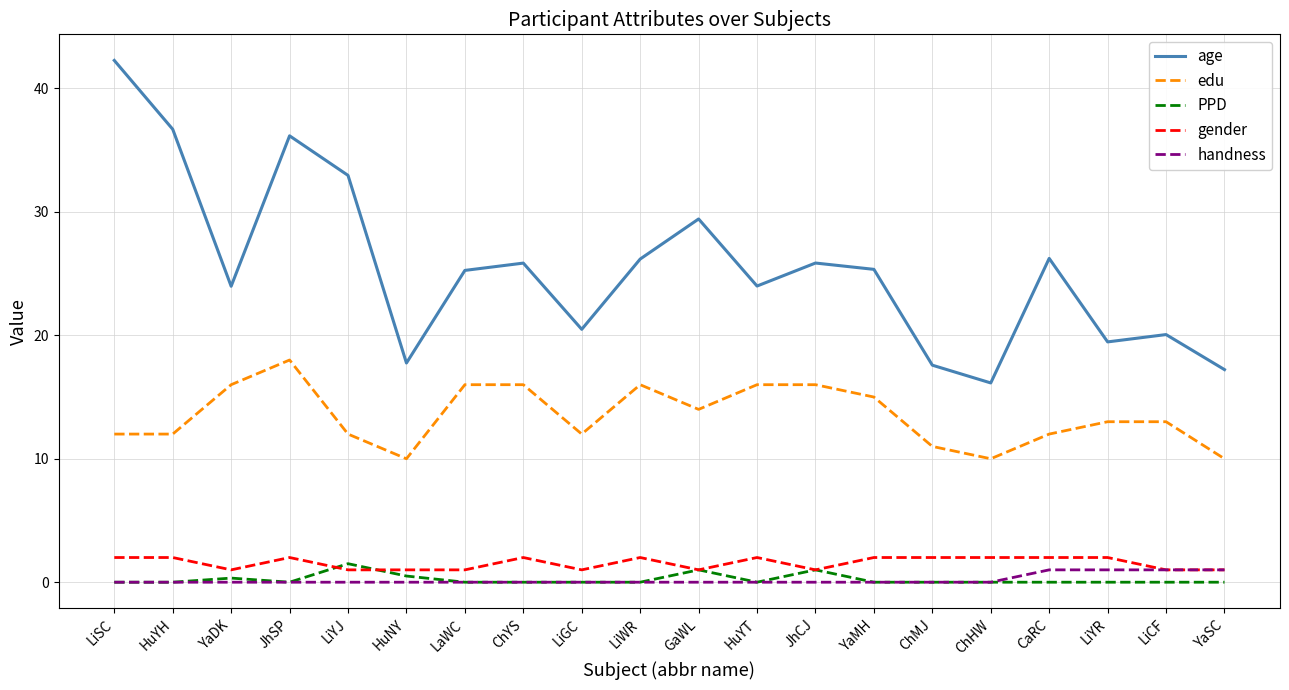

How many lines are shown in the chart?

5